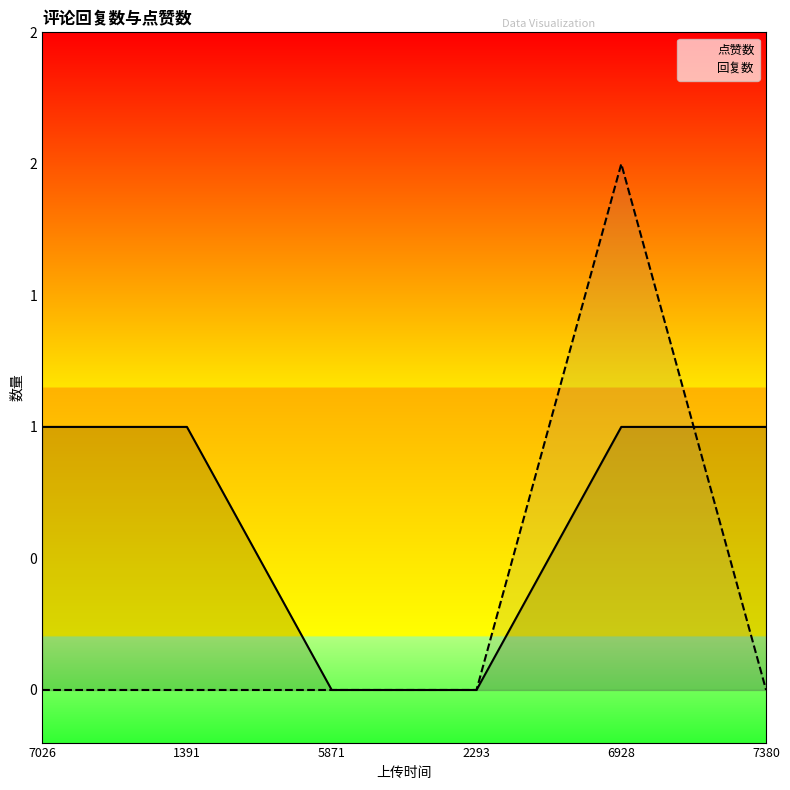

The 点赞数 series shows 0 at 5871. True or false?

True